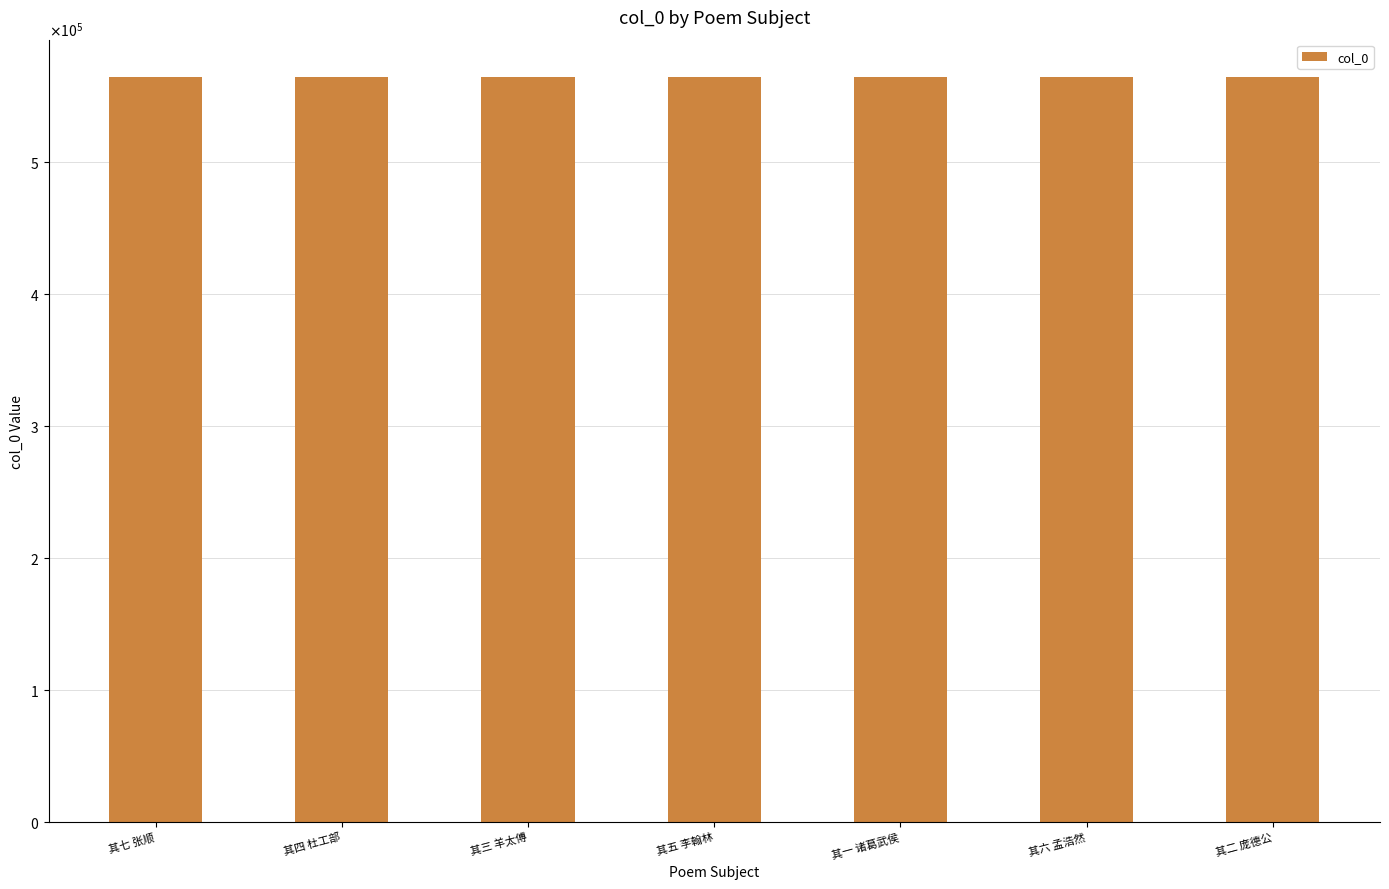

Count the values in the range 564131 to 564135.

5